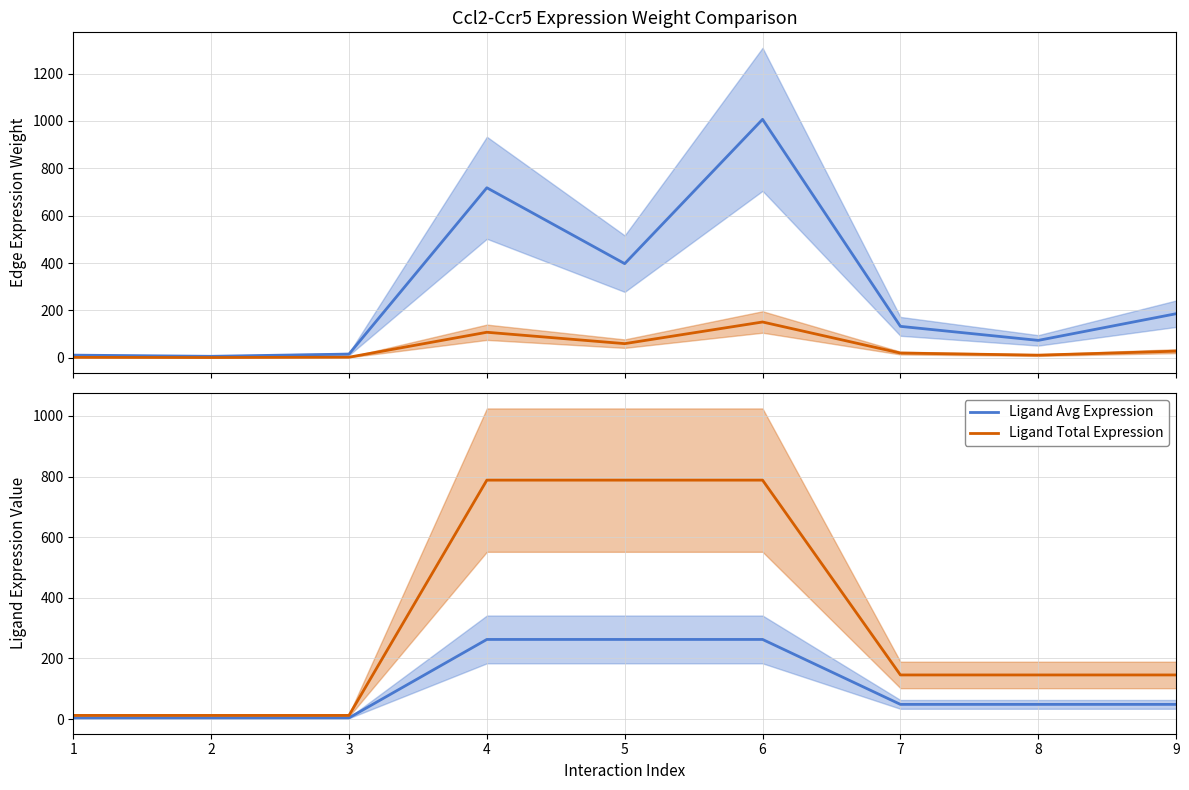

What is the difference between the maximum and minimum values in the Edge Total Weight (scaled) series?

150.1